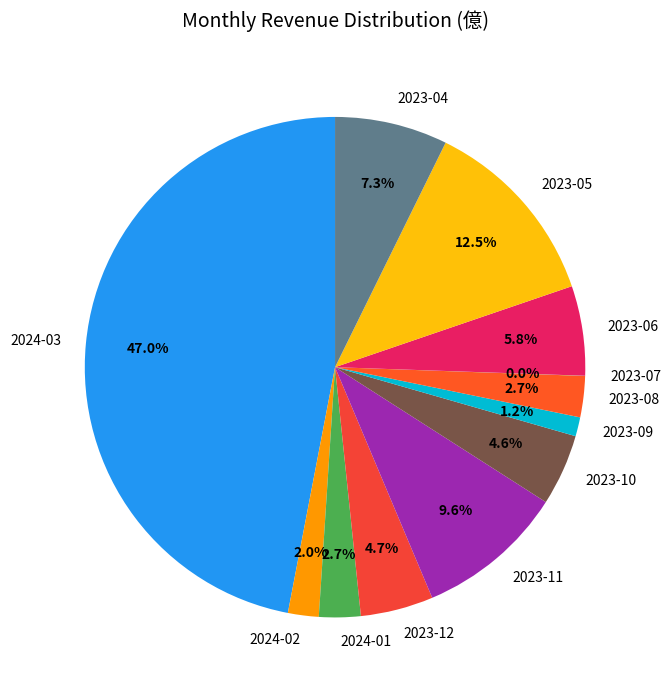

To the nearest percent, what portion does 2023-06 represent?

6%